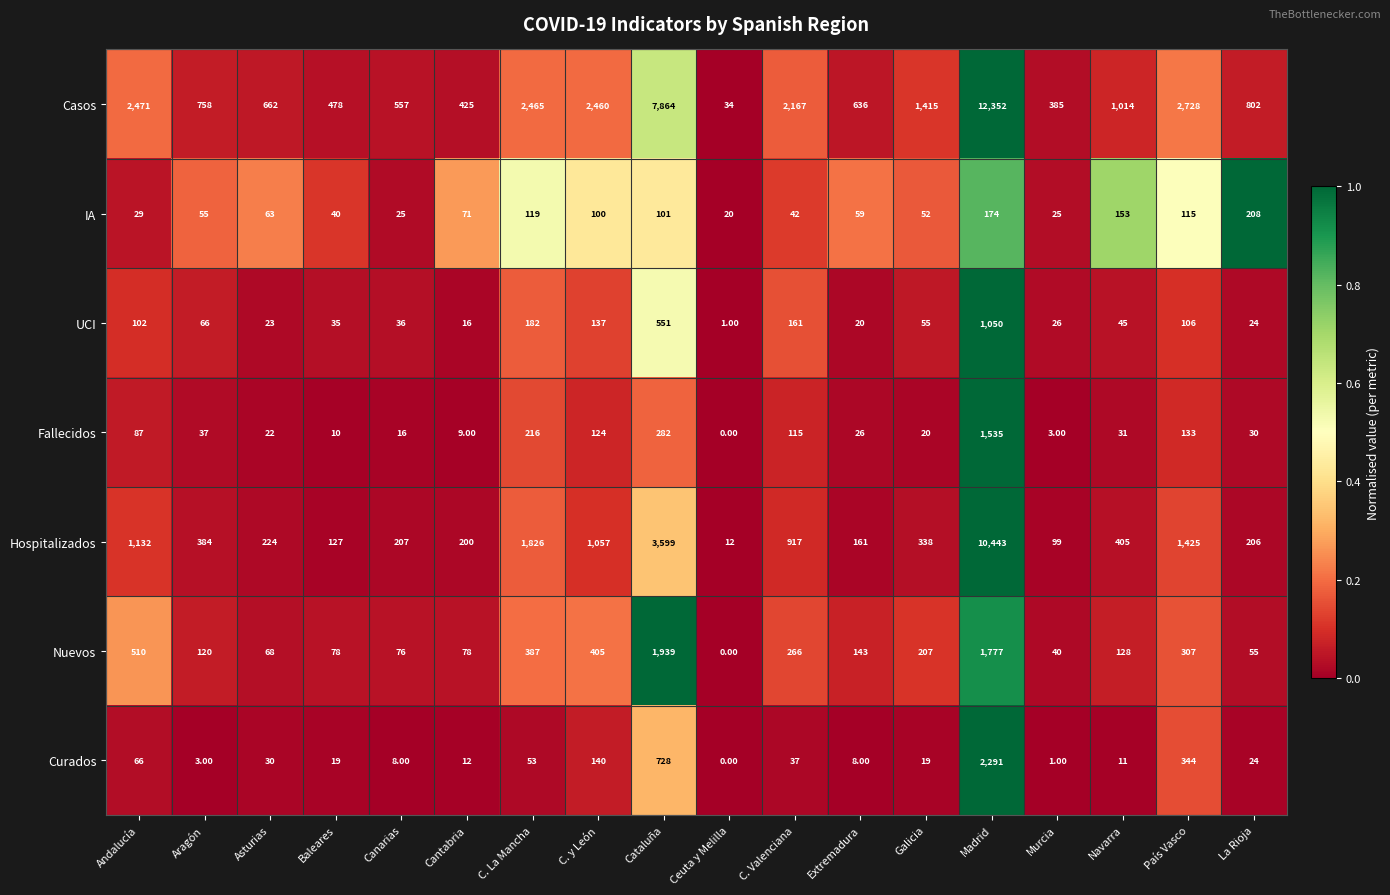

Rank the series at Navarra from highest to lowest value.

Casos, Hospitalizados, IA, Nuevos, UCI, Fallecidos, Curados